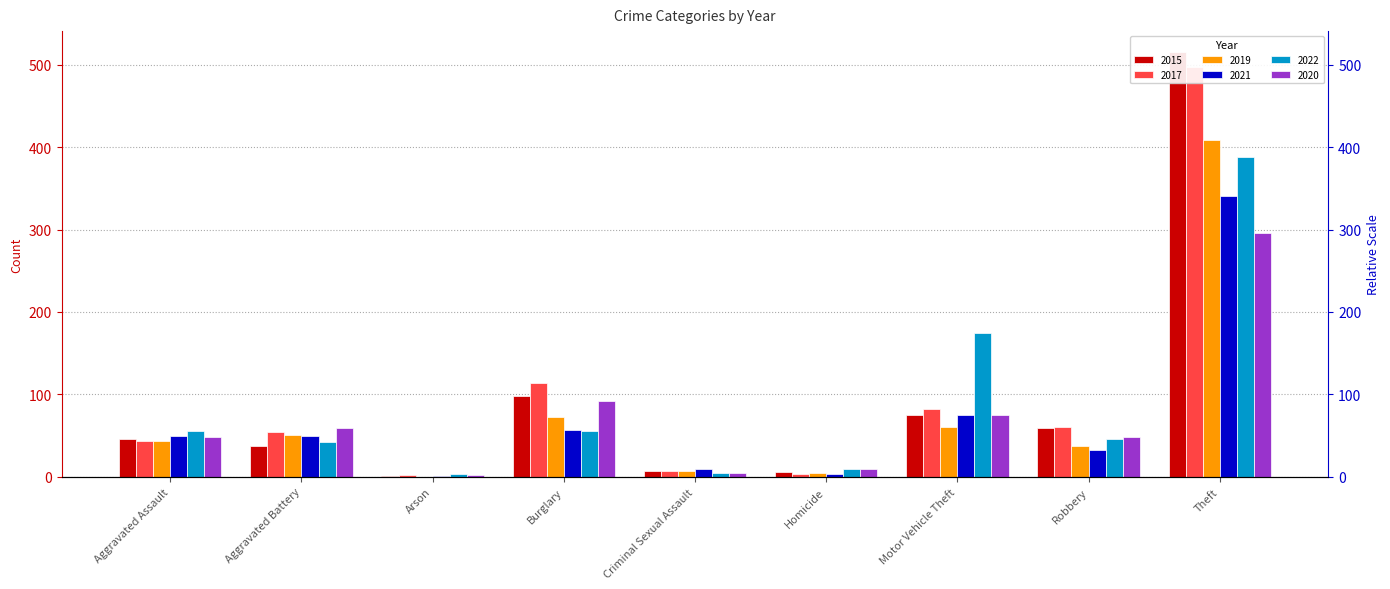

Which series has the largest range (max minus min)?

2015